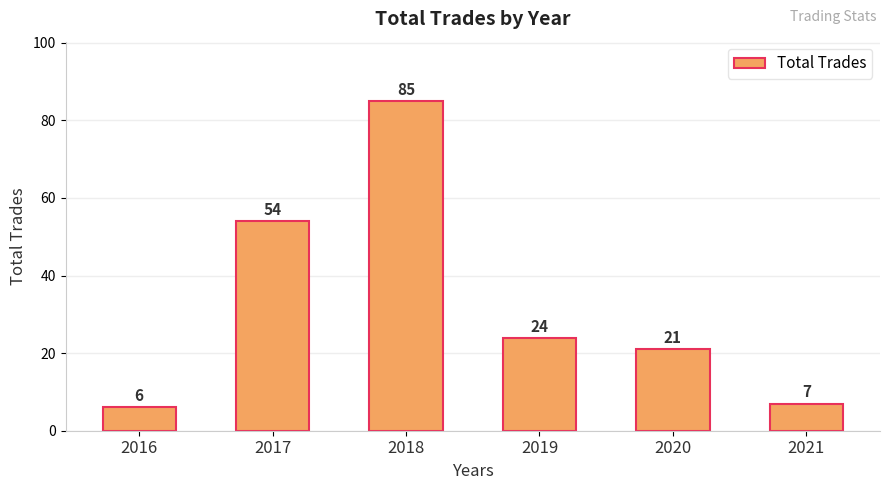

Count the number of data series in this chart.

1